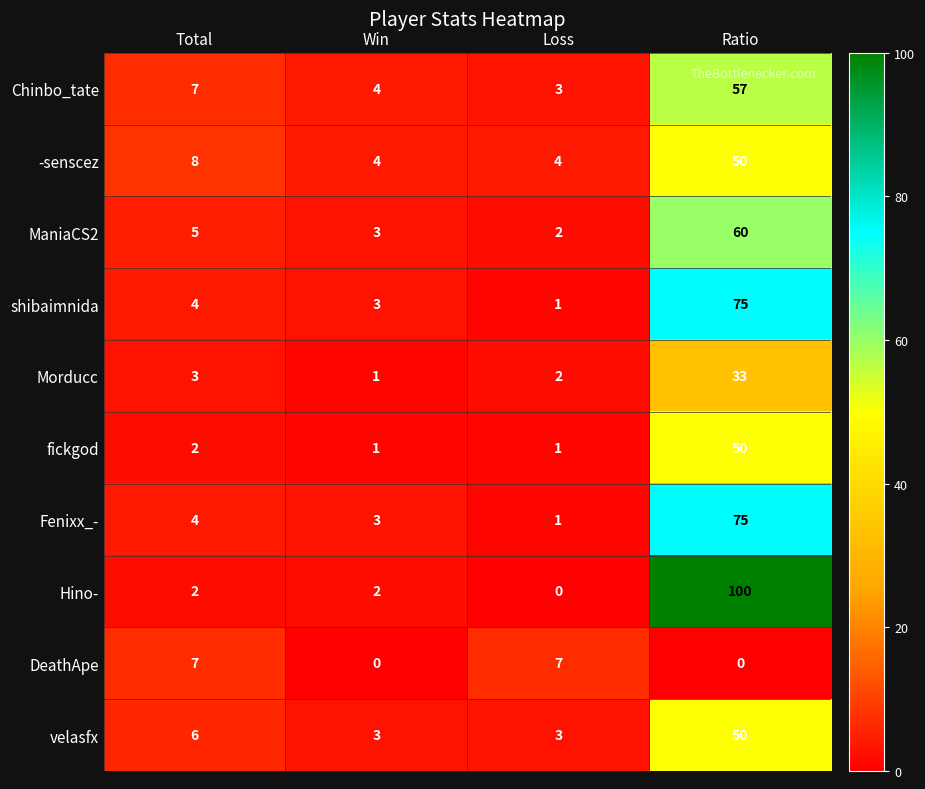

What is the difference between the second highest and second lowest values in the Chinbo_tate series?

3